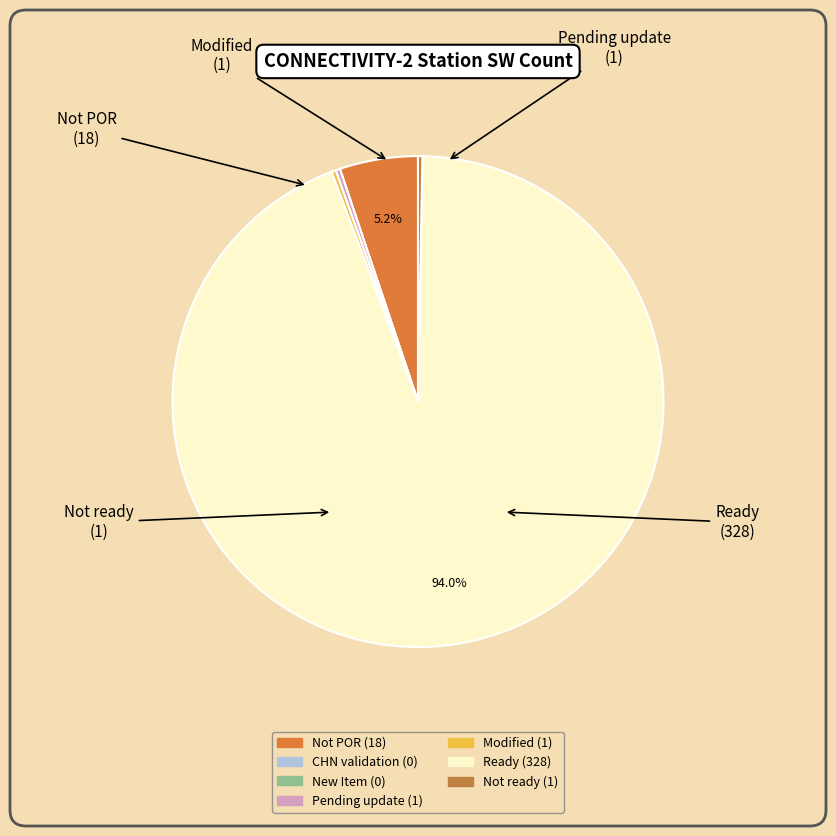

Rank the categories by value from lowest to highest.

CHN validation, New Item, Pending update, Modified, Not ready, Not POR, Ready